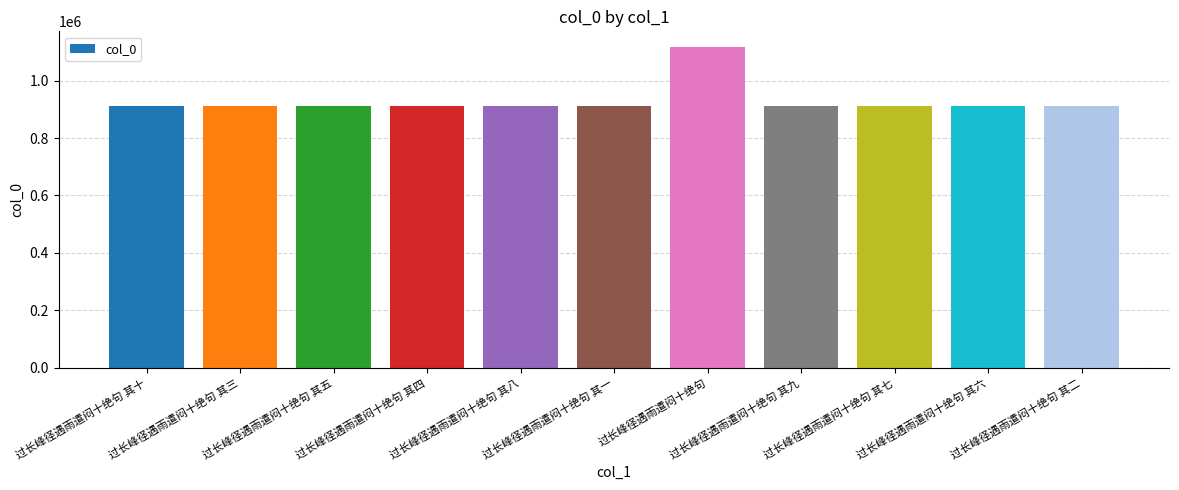

Between 过长峰径遇雨遣闷十绝句 其八 and 过长峰径遇雨遣闷十绝句, which is larger?

过长峰径遇雨遣闷十绝句